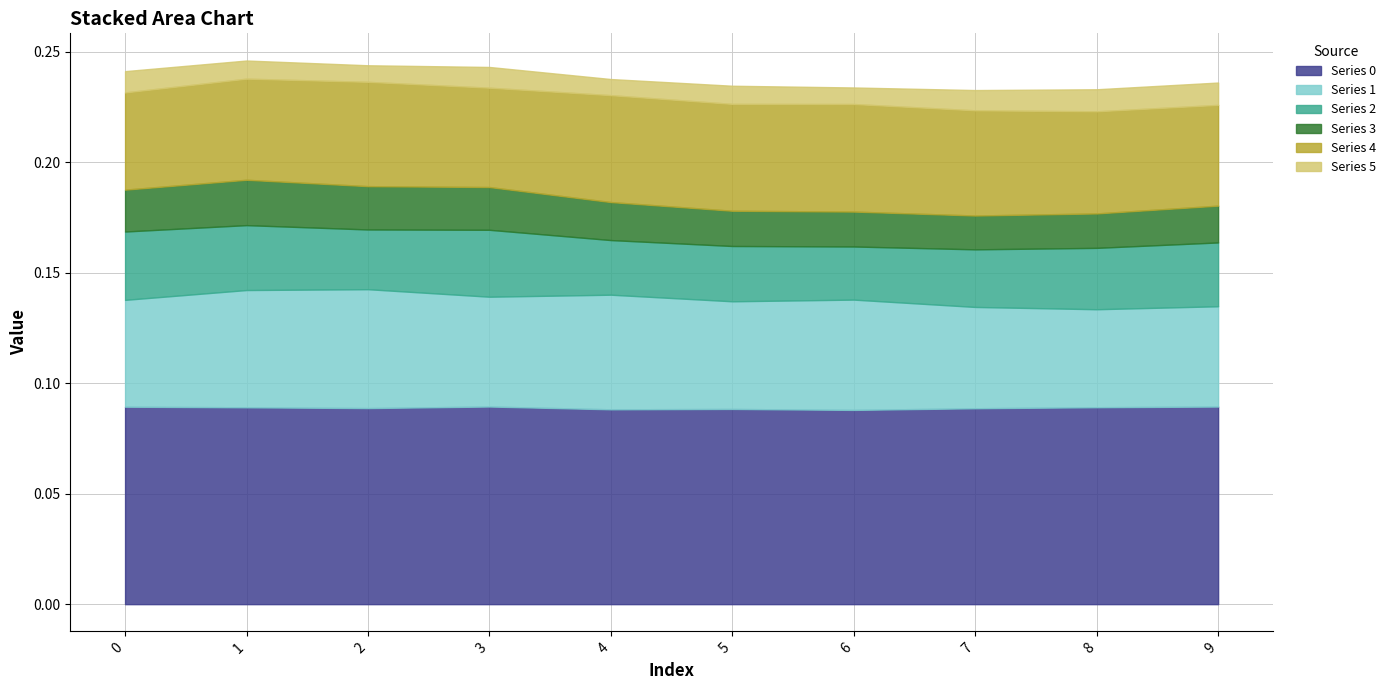

The Series 2 series shows 0.0 at 4. True or false?

False